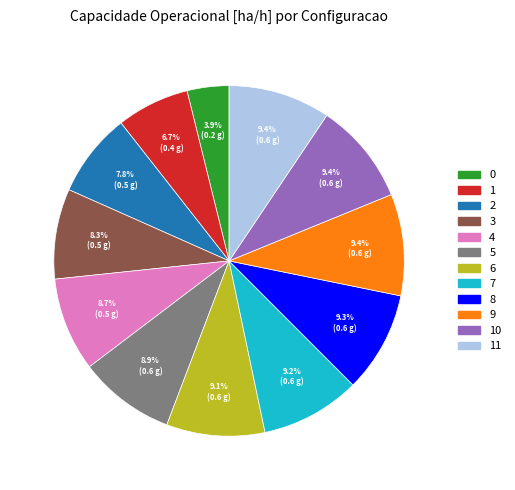

Is there any slice that represents more than half of the pie?

No